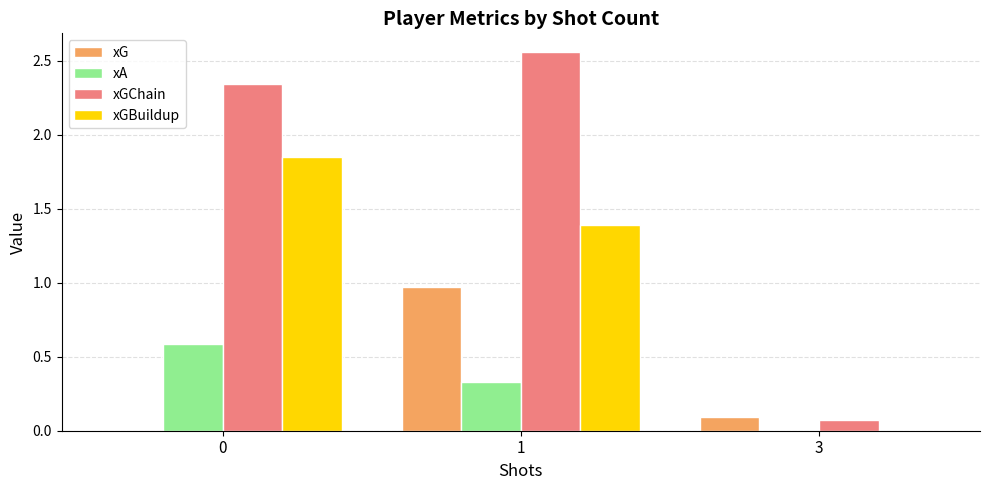

How many data points does each series have?

3